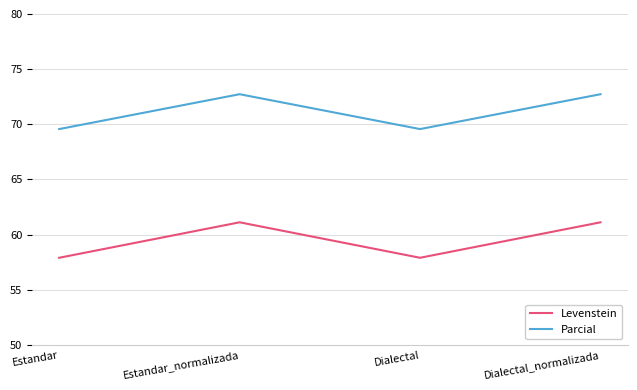

What is the minimum value for Levenstein?

57.9